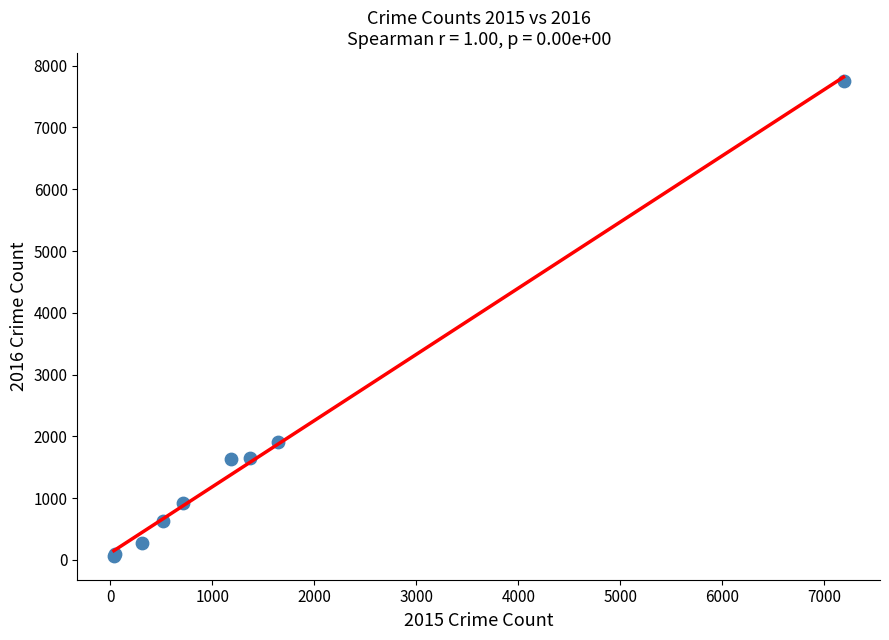

What Y value in the scatter plot is closest to 3913?

1903